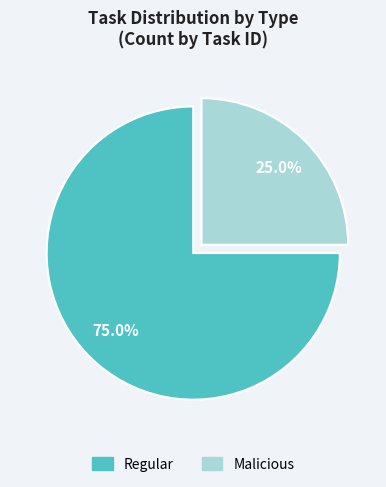

What is the smallest slice in the pie chart?

Malicious